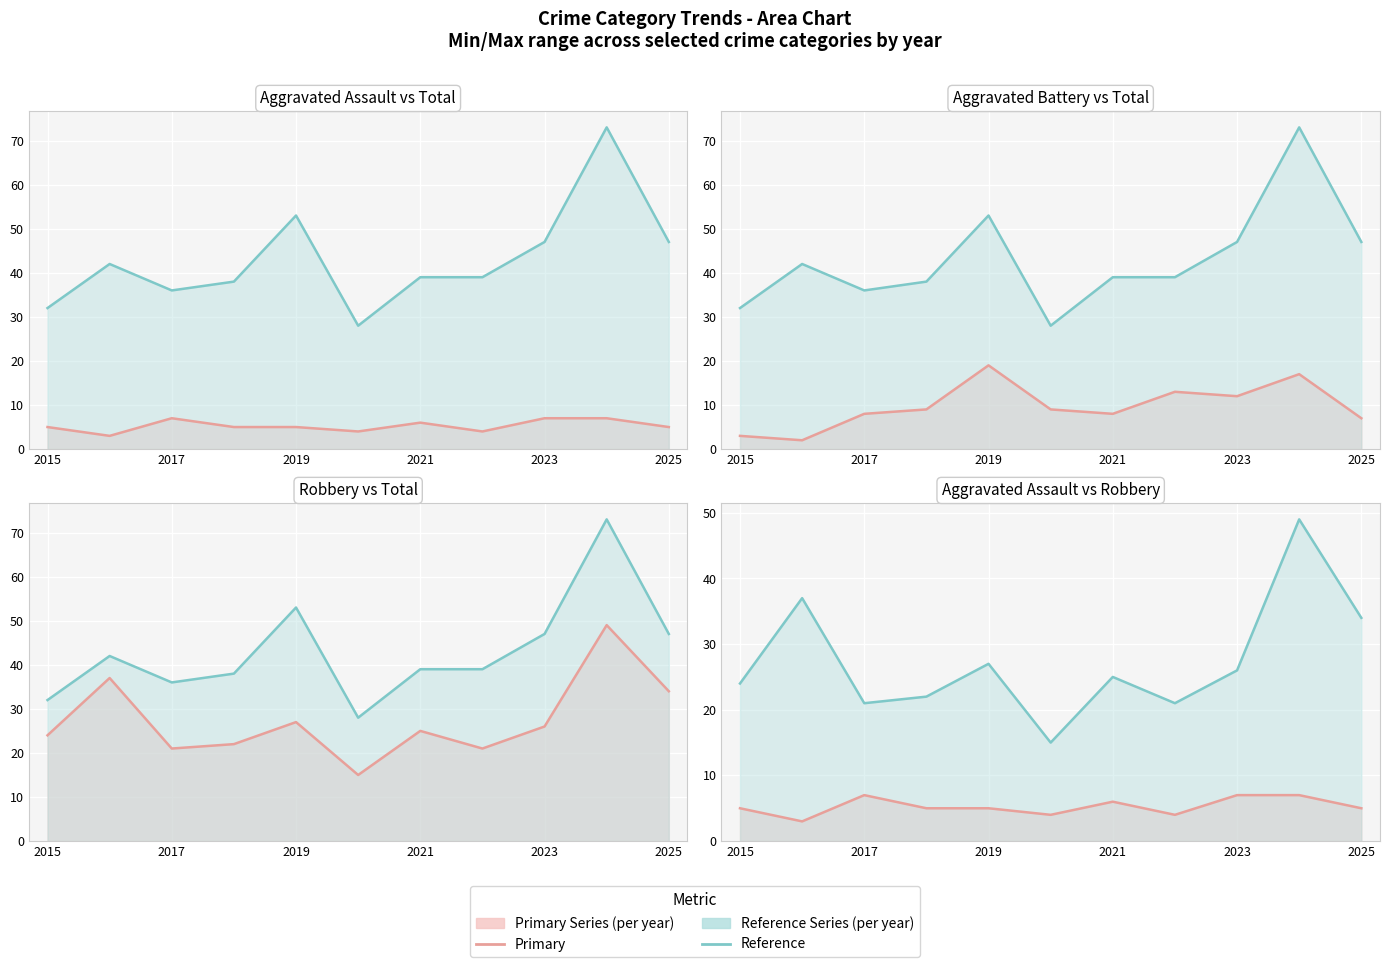

At how many categories does at least one series exceed 38?

7